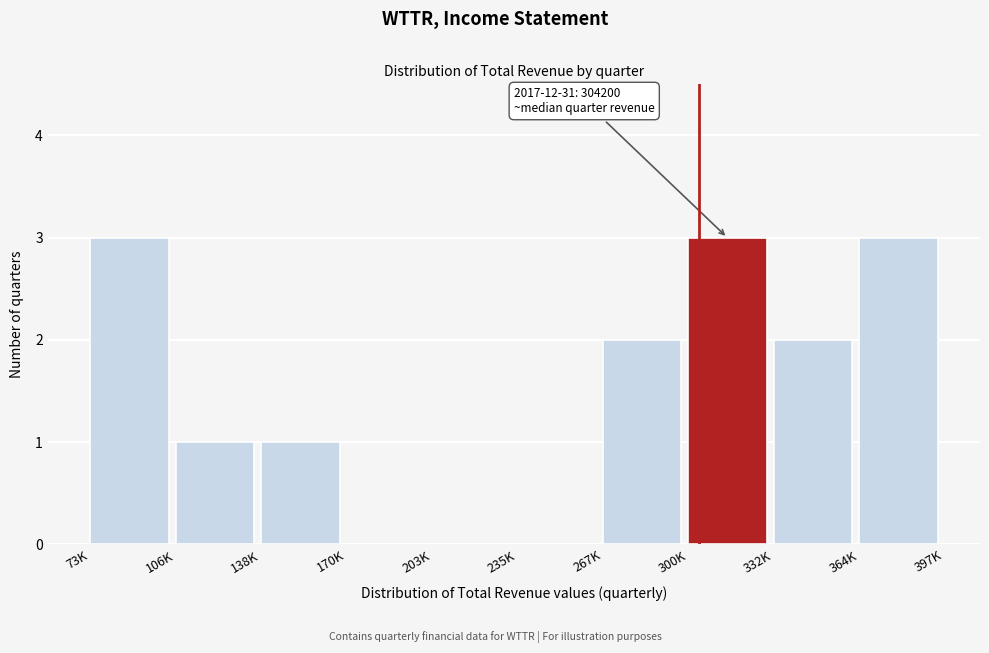

Reading left to right, transcribe all the data shown in this chart.

73K=3	106K=1	138K=1	170K=0	203K=0	235K=0	267K=2	300K=3	332K=2	364K=3